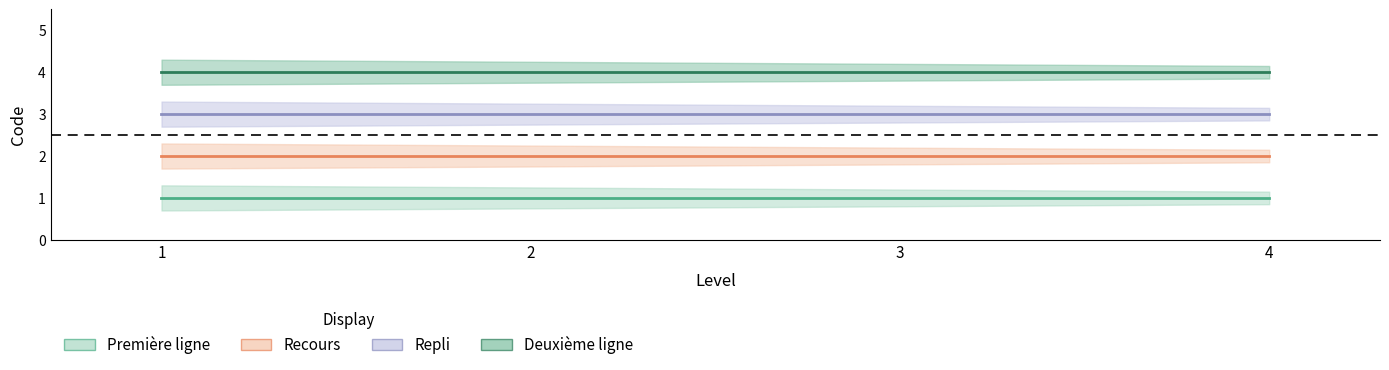

What is the minimum value for Recours?

2